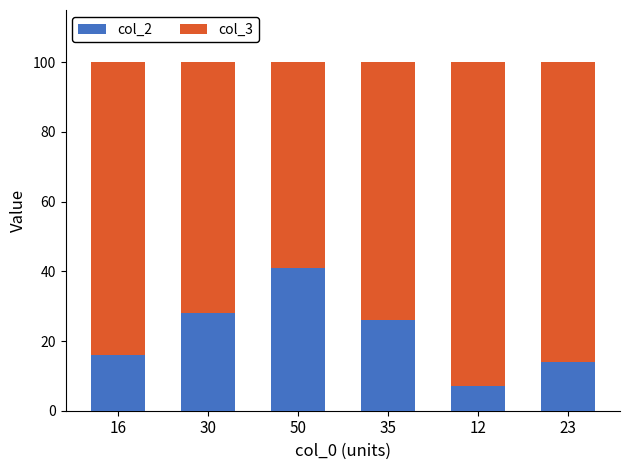

What is the sum of all col_2 values?

132